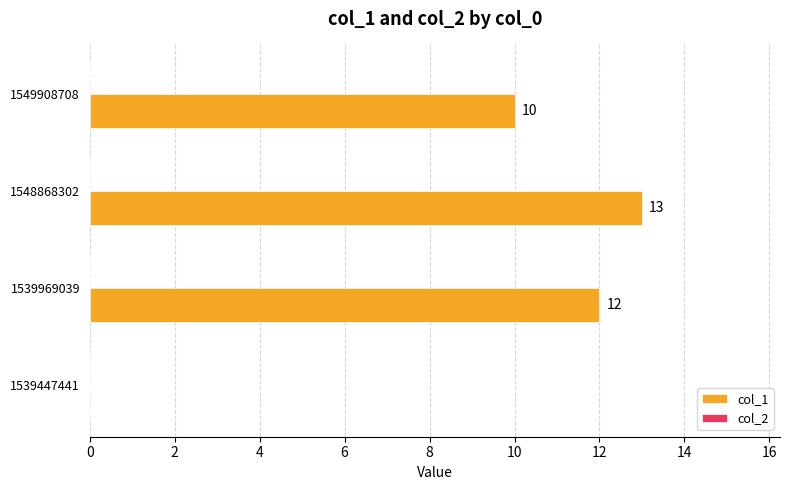

True or false: the data shows -6 at 1539447441.

False